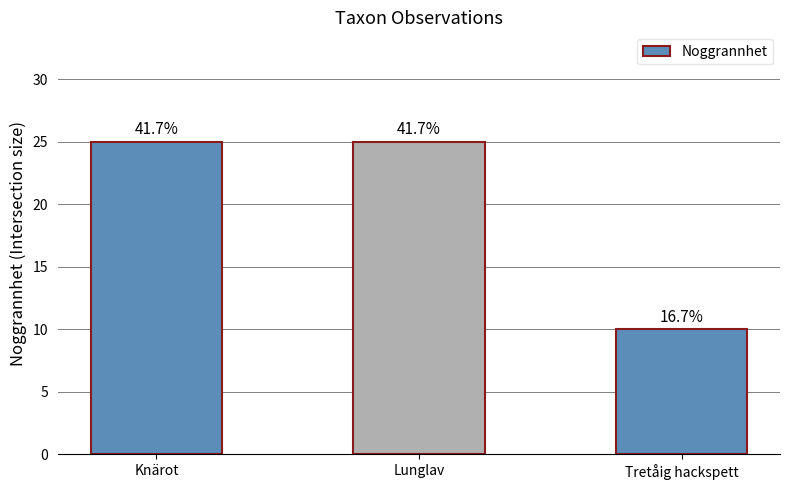

Which has a higher value, Lunglav or Tretåig hackspett?

Lunglav